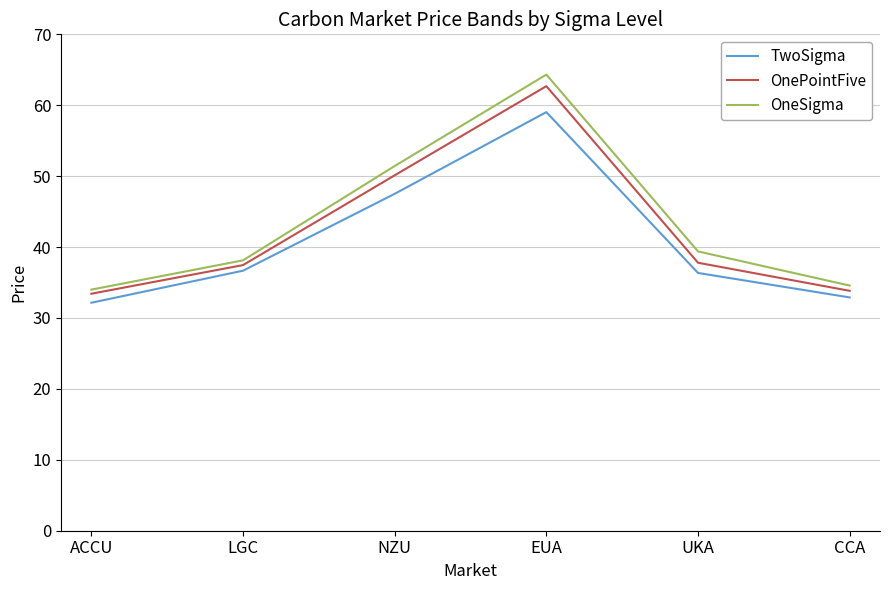

What is the greatest value displayed?

64.3